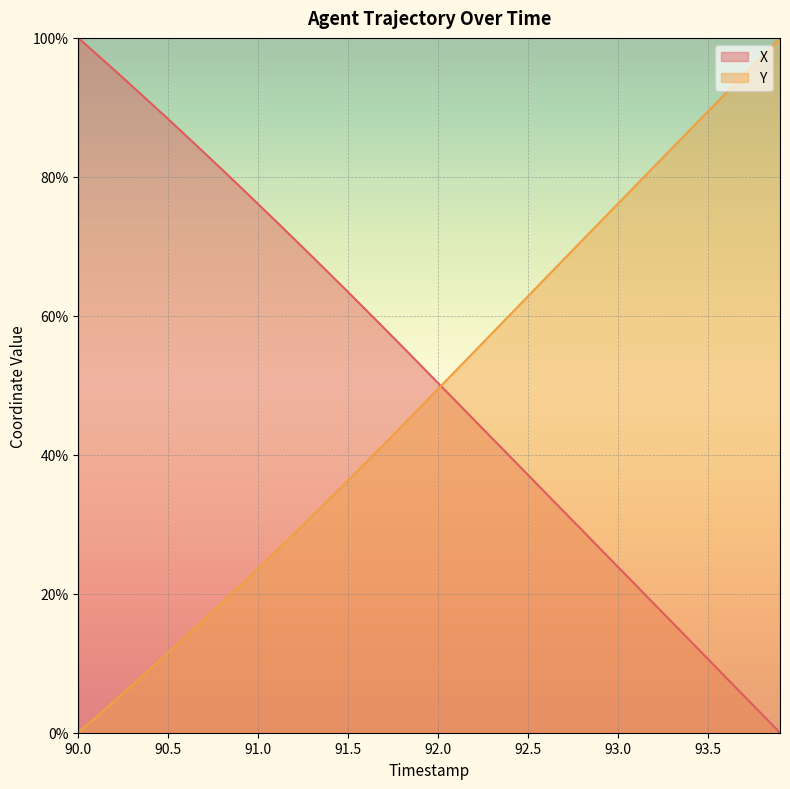

True or false: X has a value of 38.9 at 91.5.

False